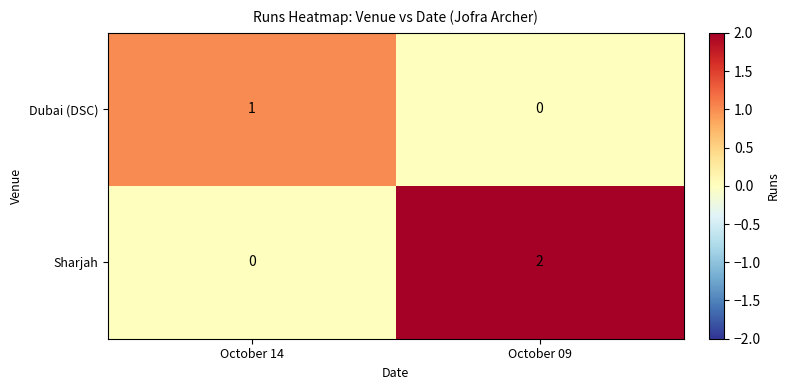

At which label does Sharjah reach its minimum?

October 14